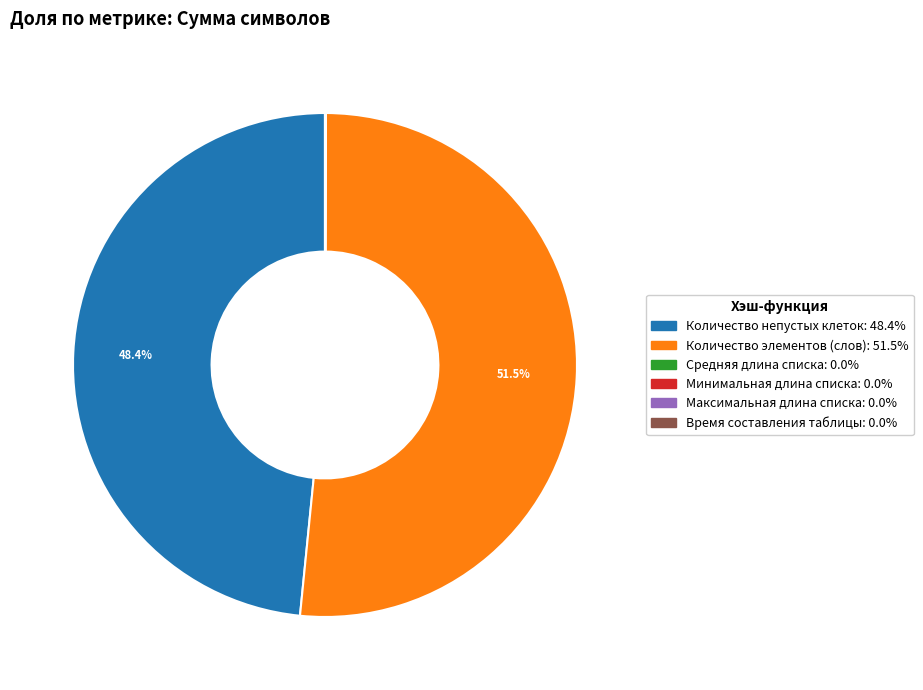

Which category has the biggest portion of the pie?

Количество элементов (слов)